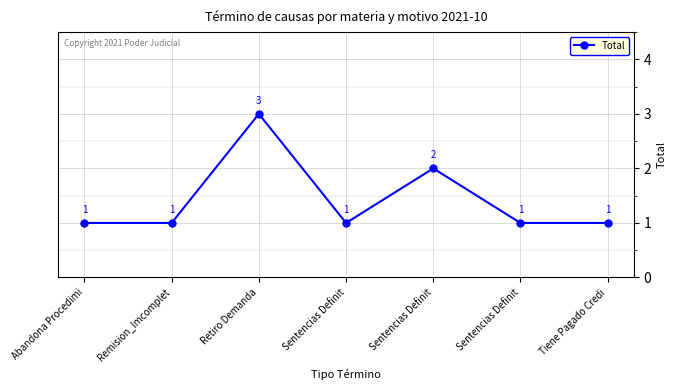

What is the difference between the maximum and minimum values?

2